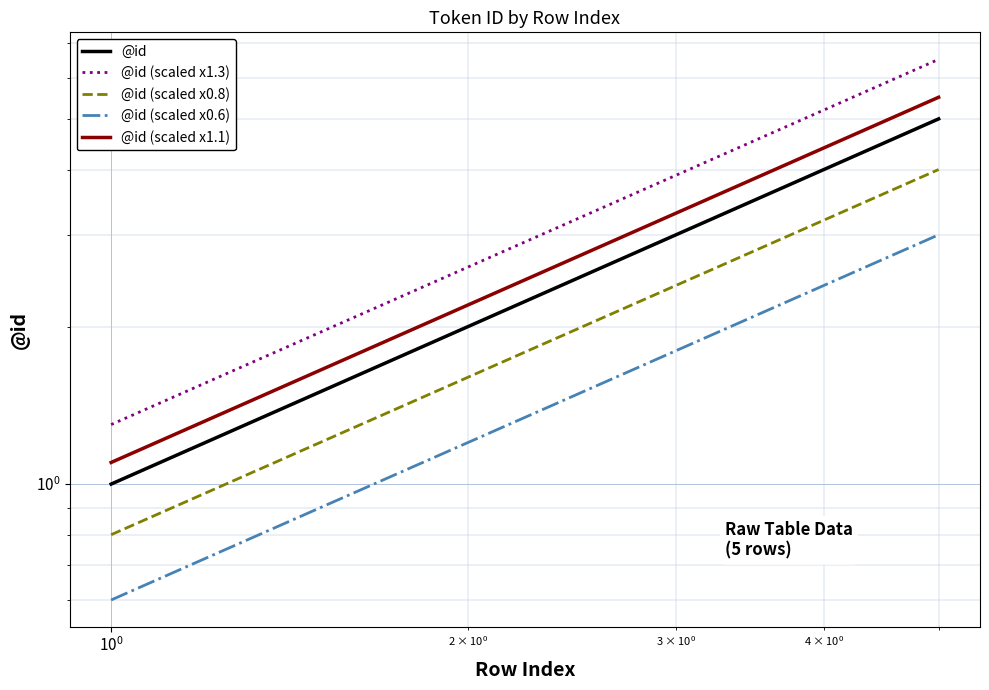

True or false: @id (scaled x0.6) and @id (scaled x1.3) cross at least once.

False